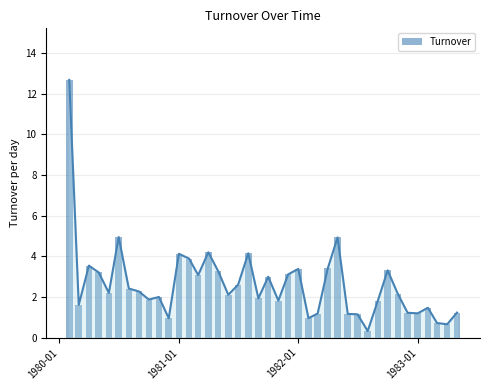

What is the average value?

2.6